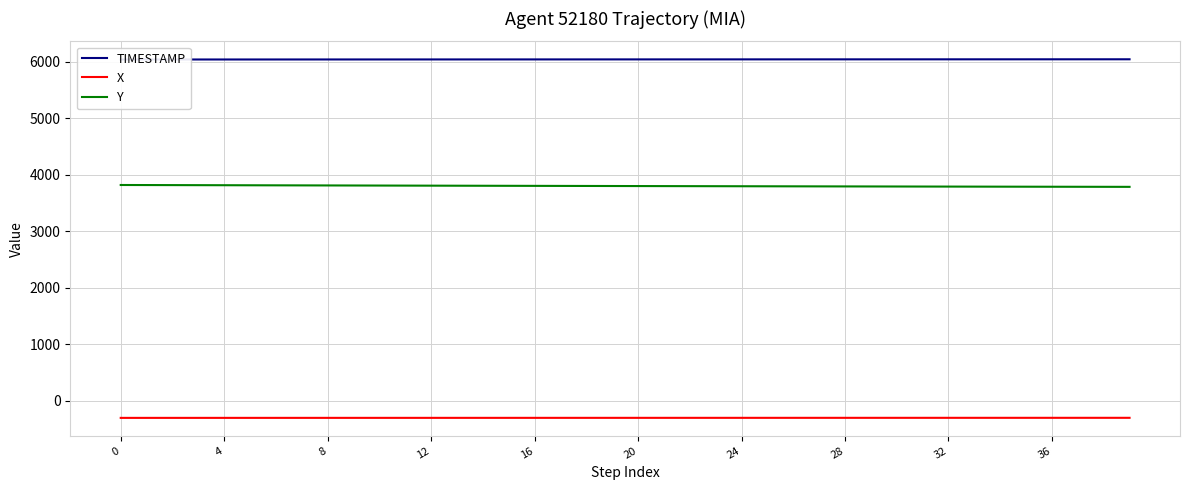

What is the lowest value of the Y series?

3784.1